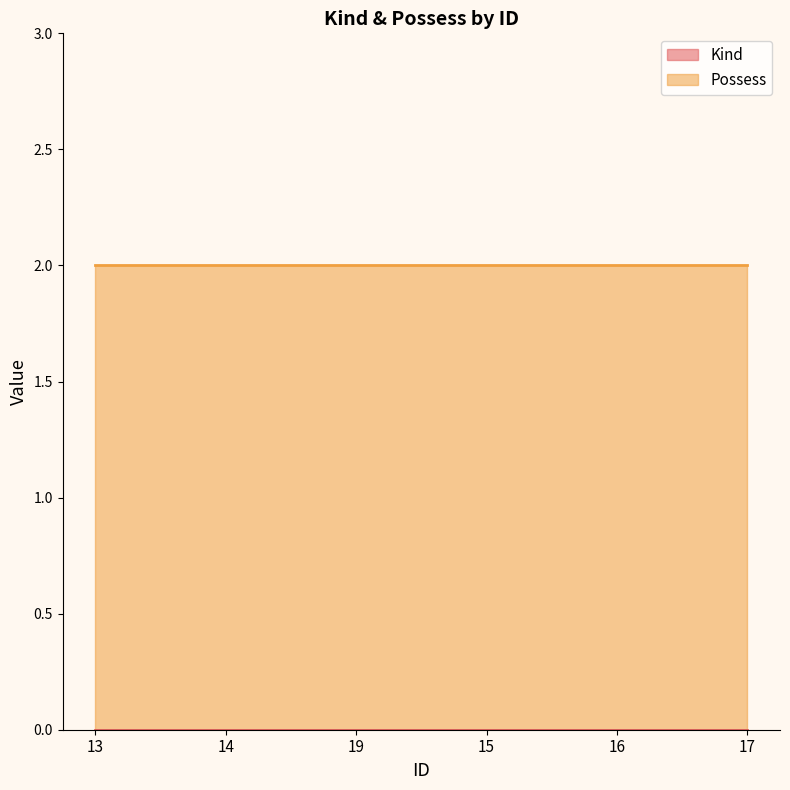

Reading left to right, what are all the values shown in this chart?

Kind: 13=0	14=0	19=0	15=0	16=0	17=0
Possess: 13=2	14=2	19=2	15=2	16=2	17=2